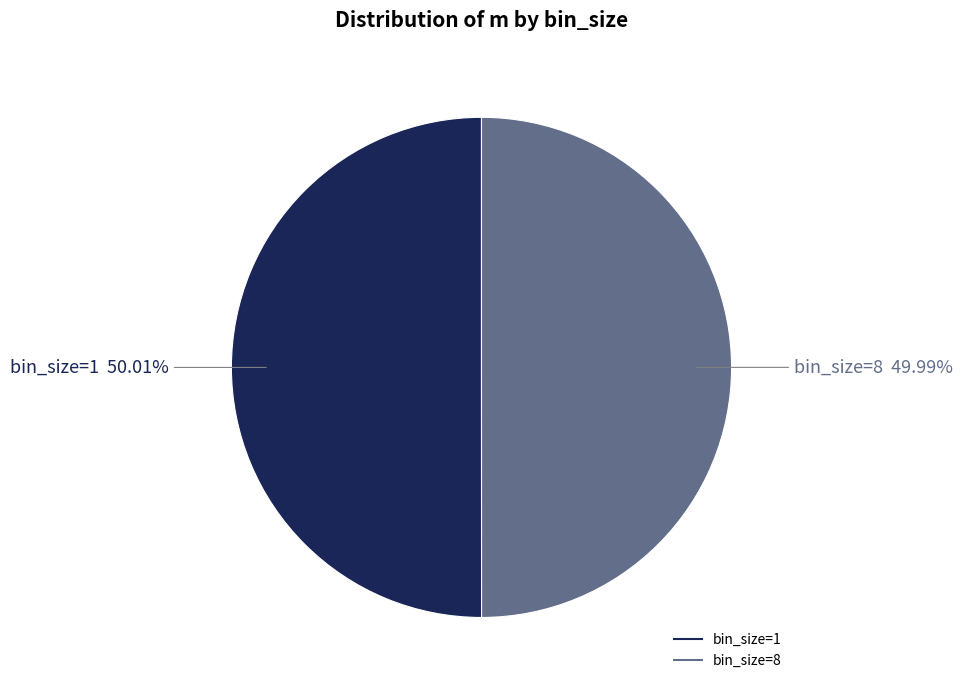

Does any single category account for the majority?

Yes